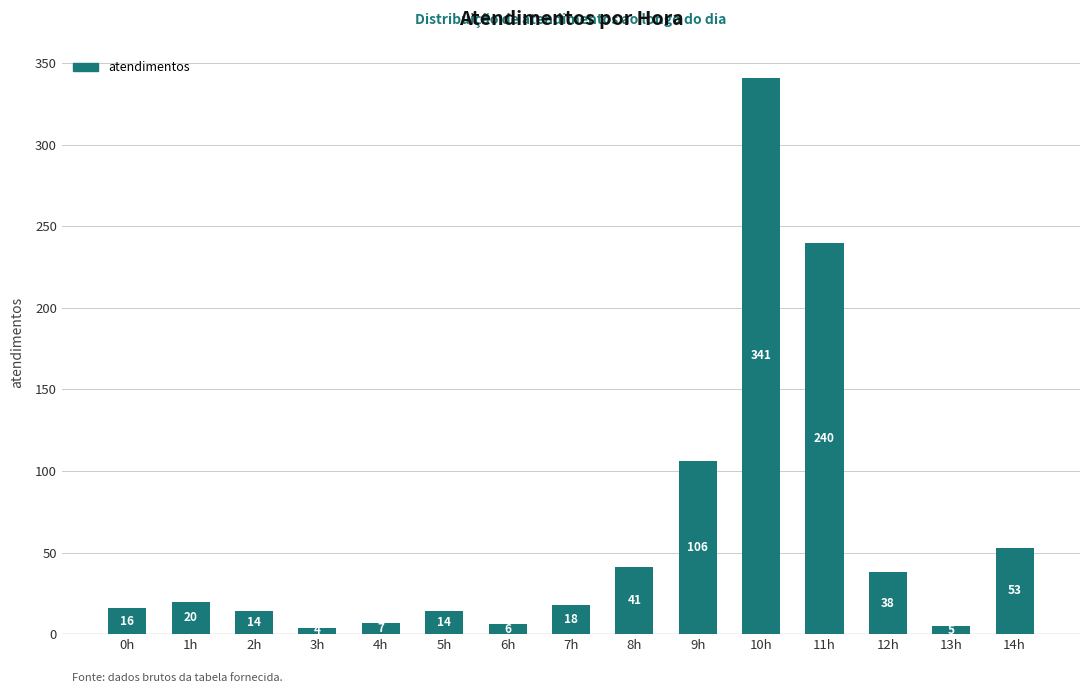

What is the sum of the values at 10h and 11h?

581